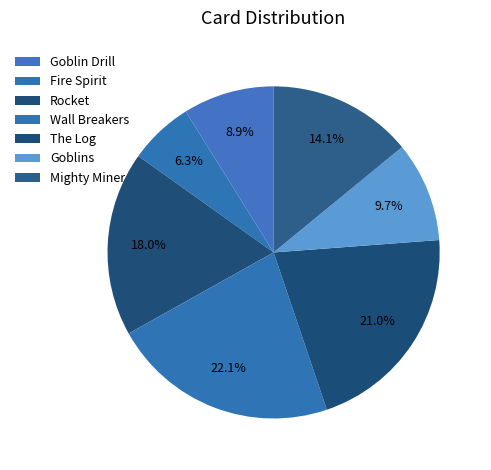

Rank the categories by value from lowest to highest.

Fire Spirit, Goblin Drill, Goblins, Mighty Miner, Rocket, The Log, Wall Breakers